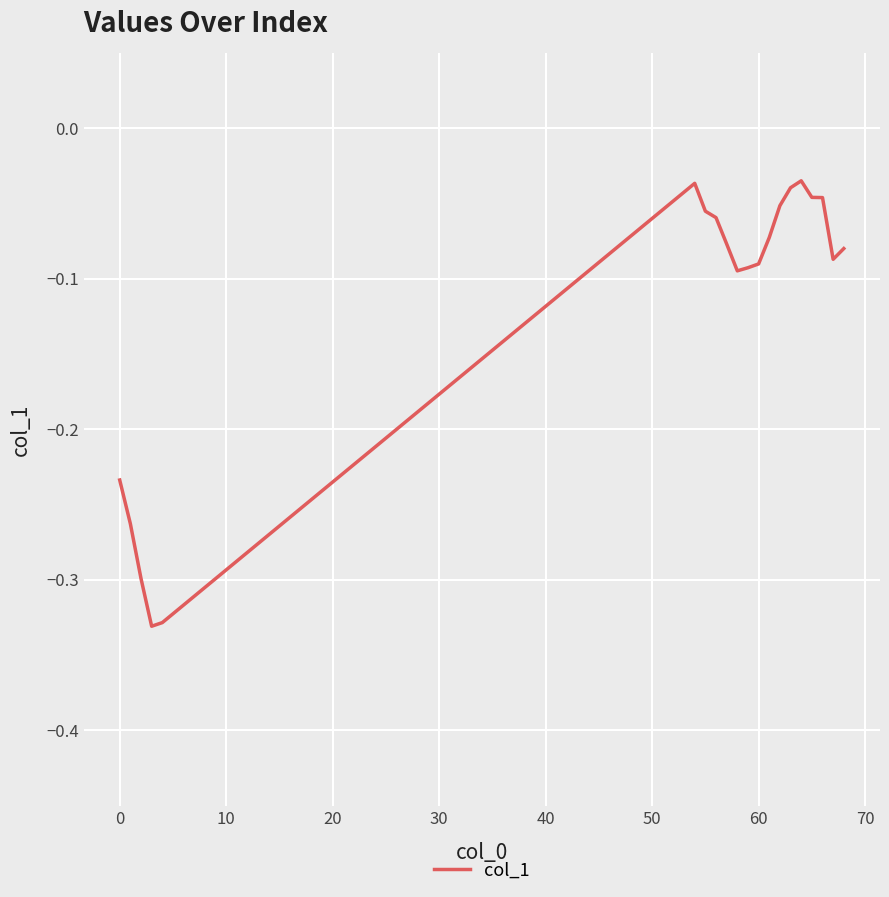

What is the difference between the maximum and minimum values?

0.3